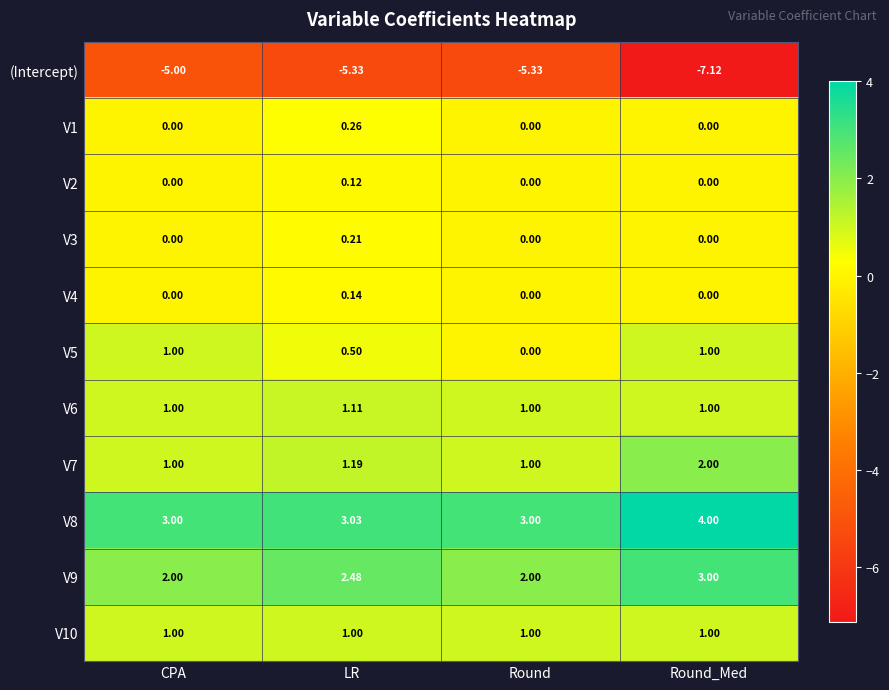

Which category has the lowest value in the V5 series?

Round